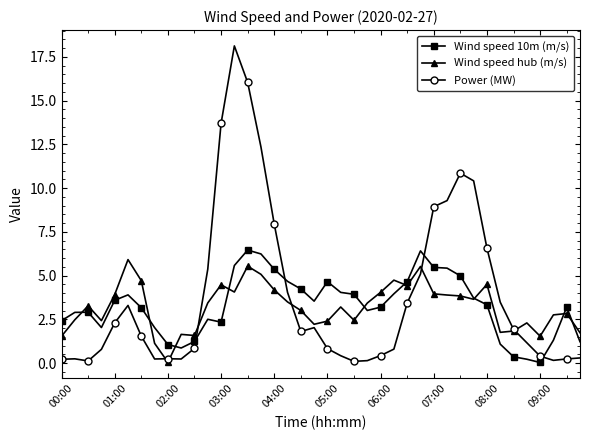

What is the greatest value displayed?

18.1